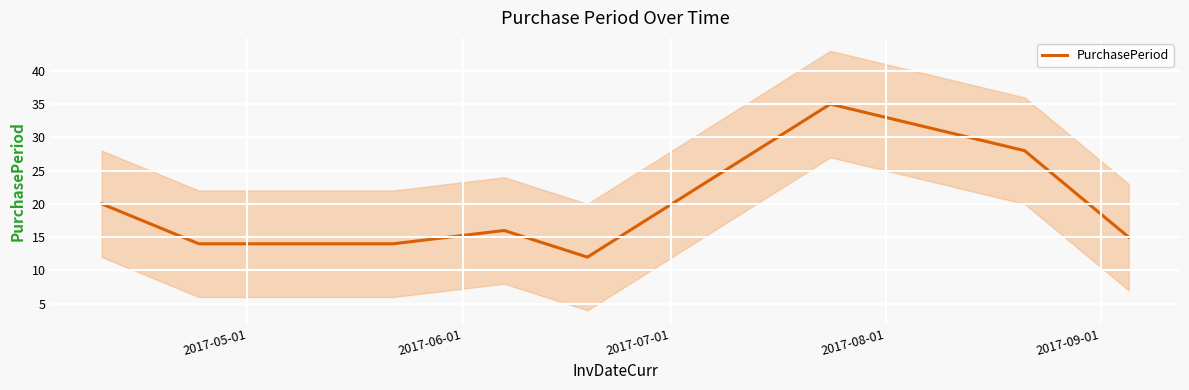

What is the sum of all values?

168